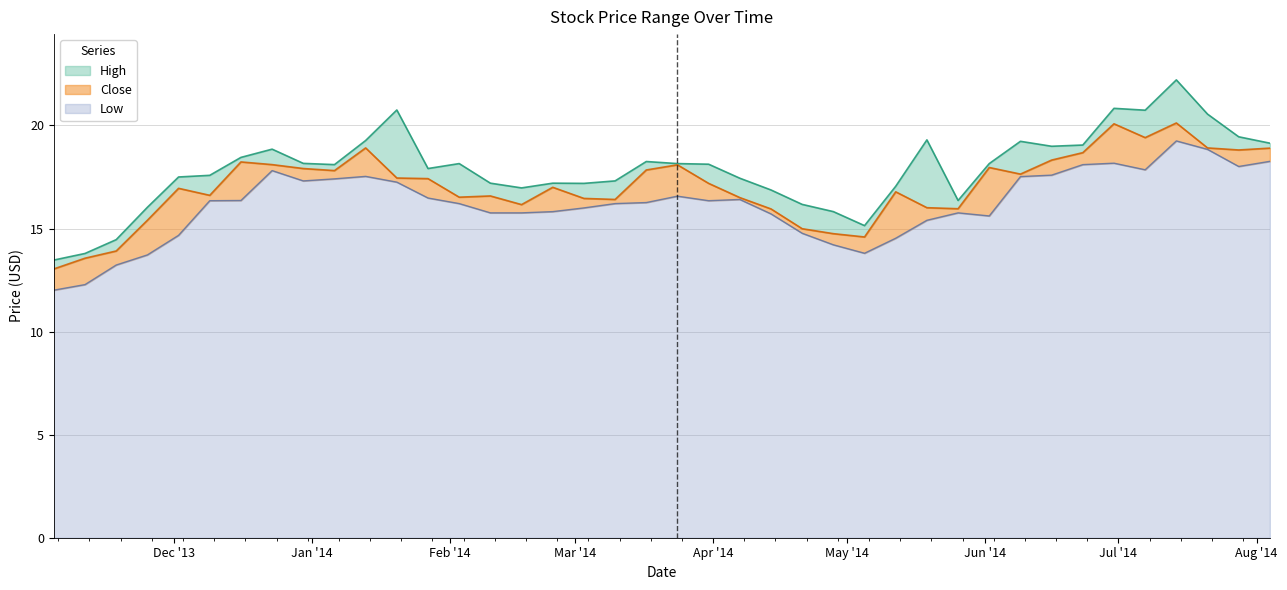

What is the label of the 7th point from the right?

2014-06-23